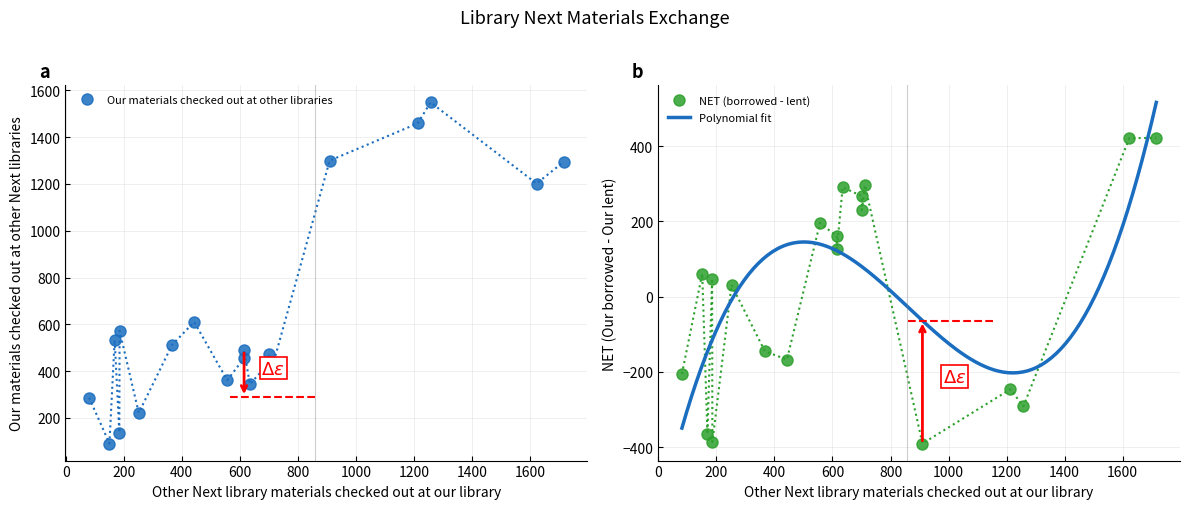

What is the minimum value for Polynomial fit?

-348.9